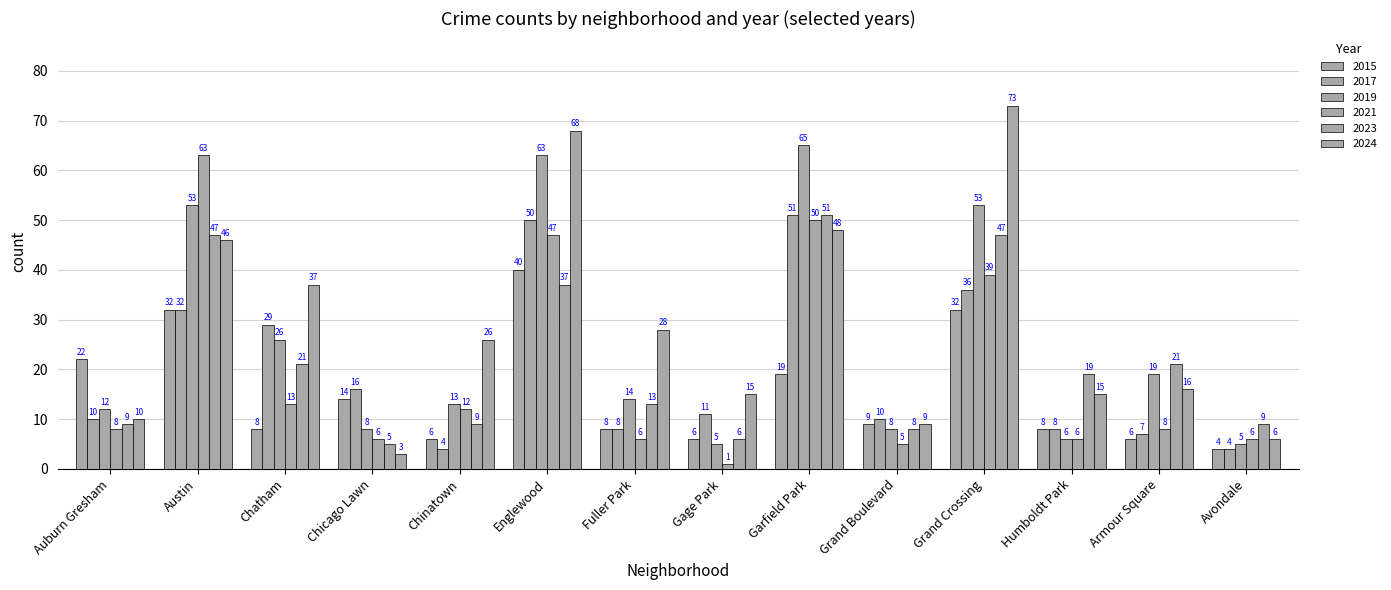

Is the value of 2024 at Armour Square greater than the value of 2019 at Chinatown?

Yes